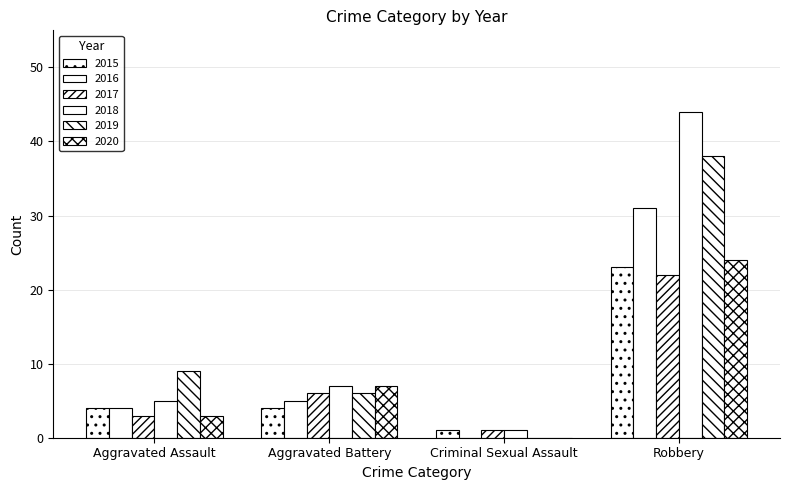

Which has a higher value, Criminal Sexual Assault or Aggravated Assault?

Aggravated Assault